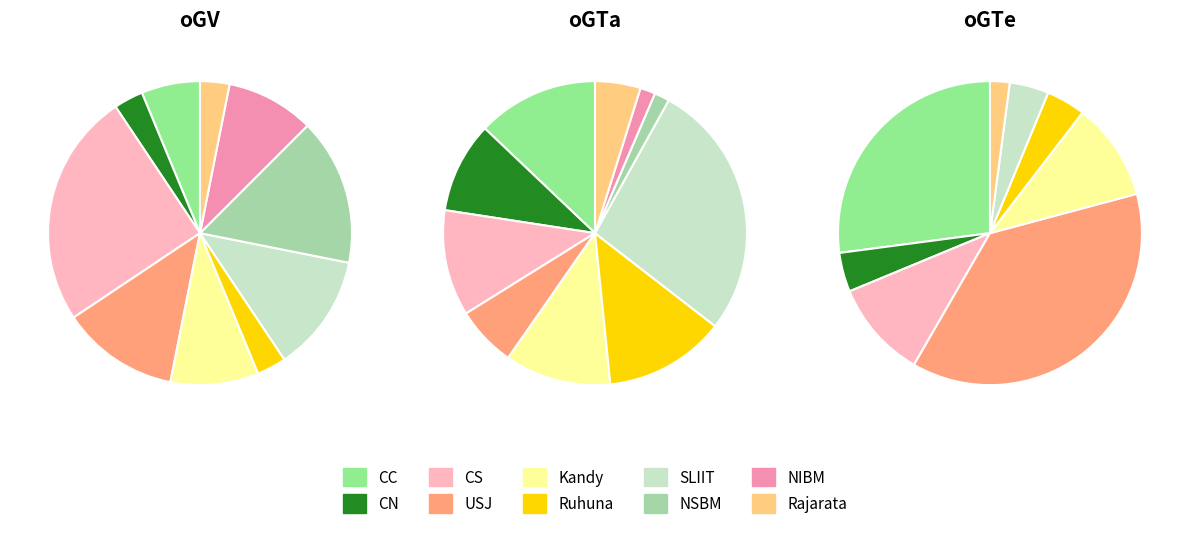

What is the smallest slice in the pie chart?

NSBM